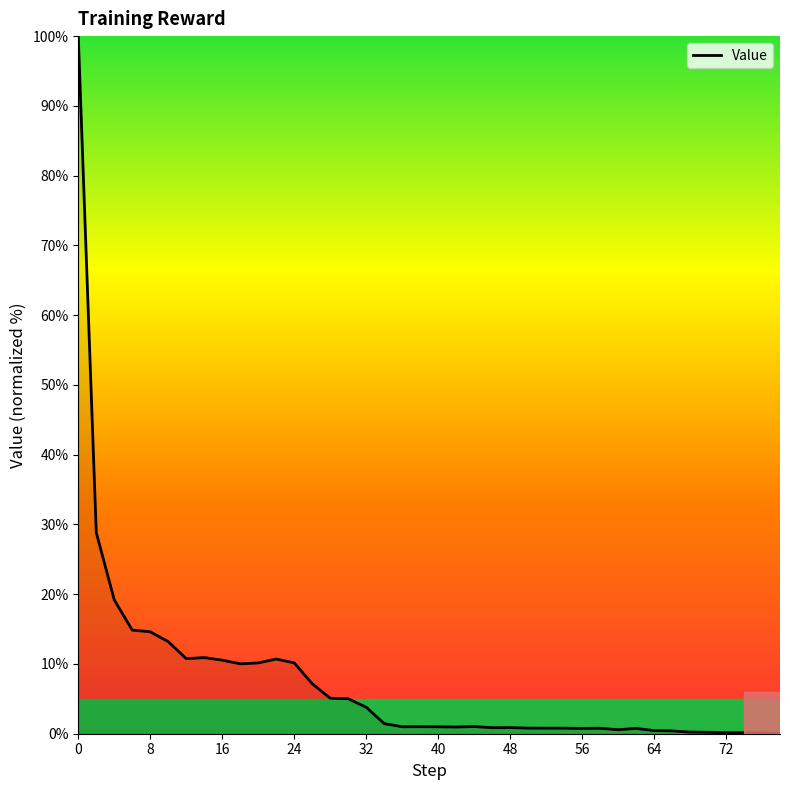

What is the difference between the maximum and minimum values?

100.0